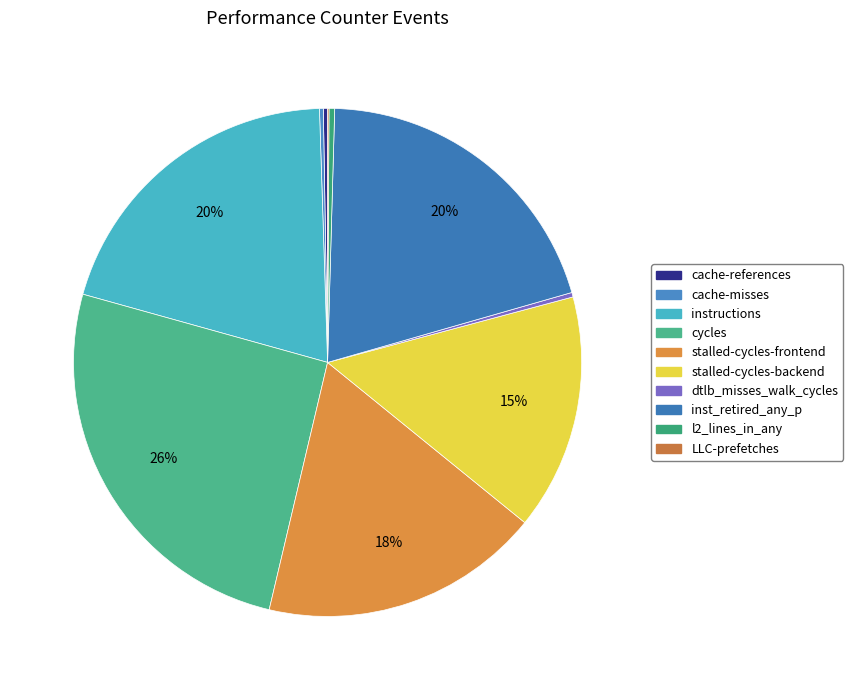

What is the change in value from cache-misses to LLC-prefetches?

-353751088